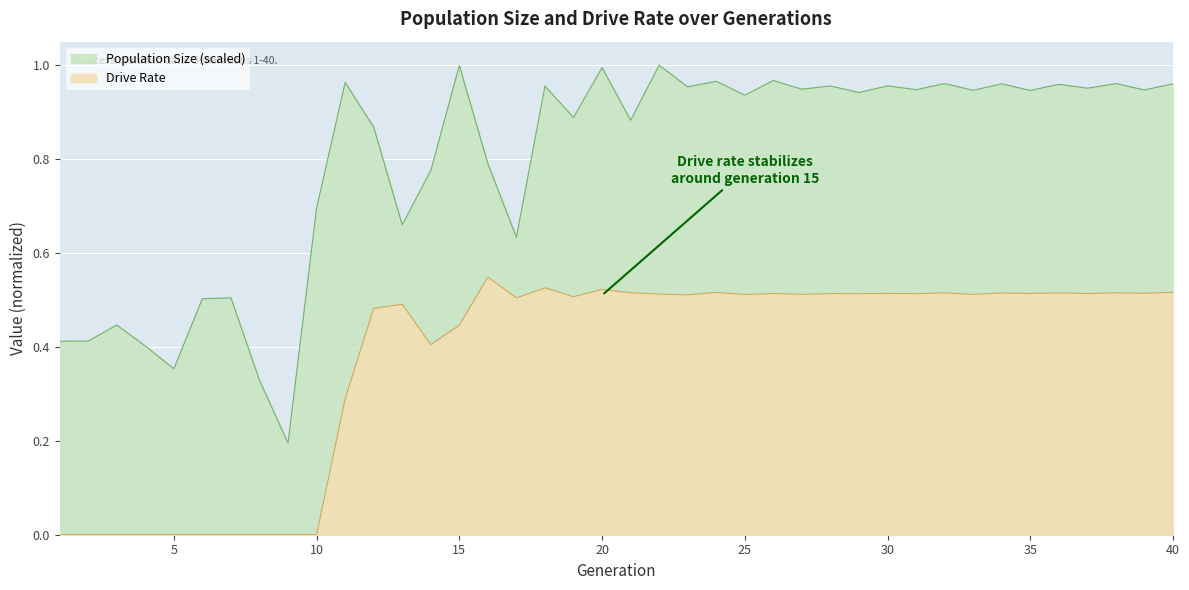

Where is Population Size (scaled) nearest to the value 0?

9